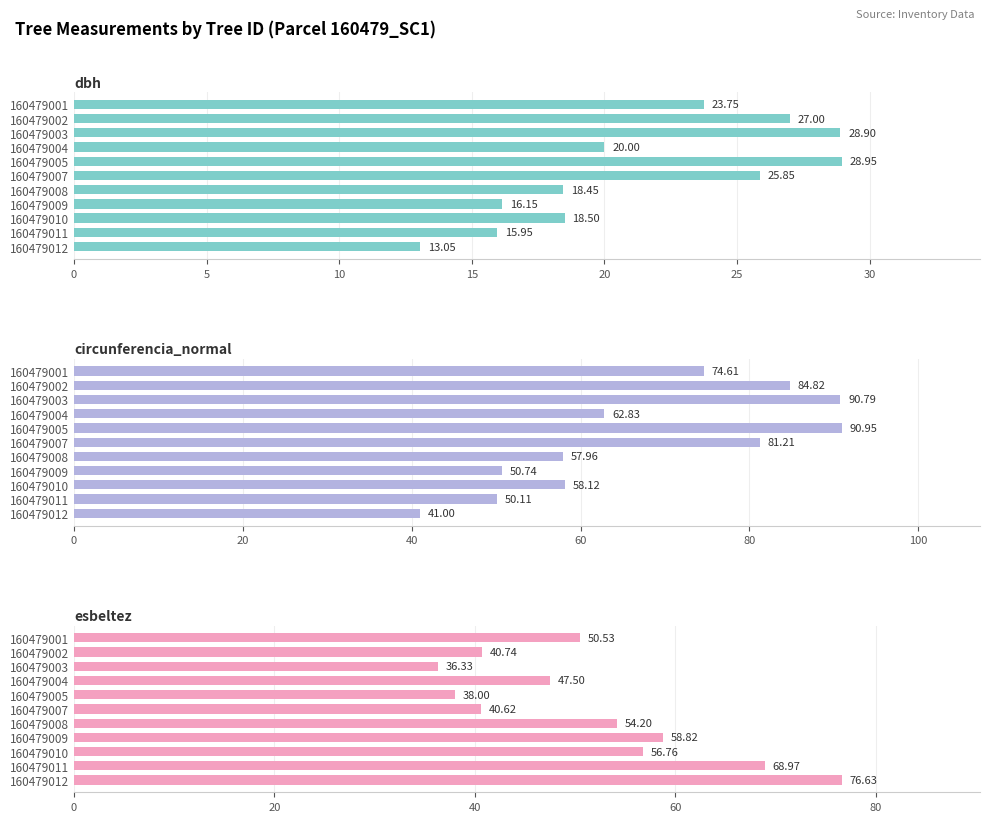

Rank the series at 160479008 from highest to lowest value.

circunferencia_normal, esbeltez, dbh